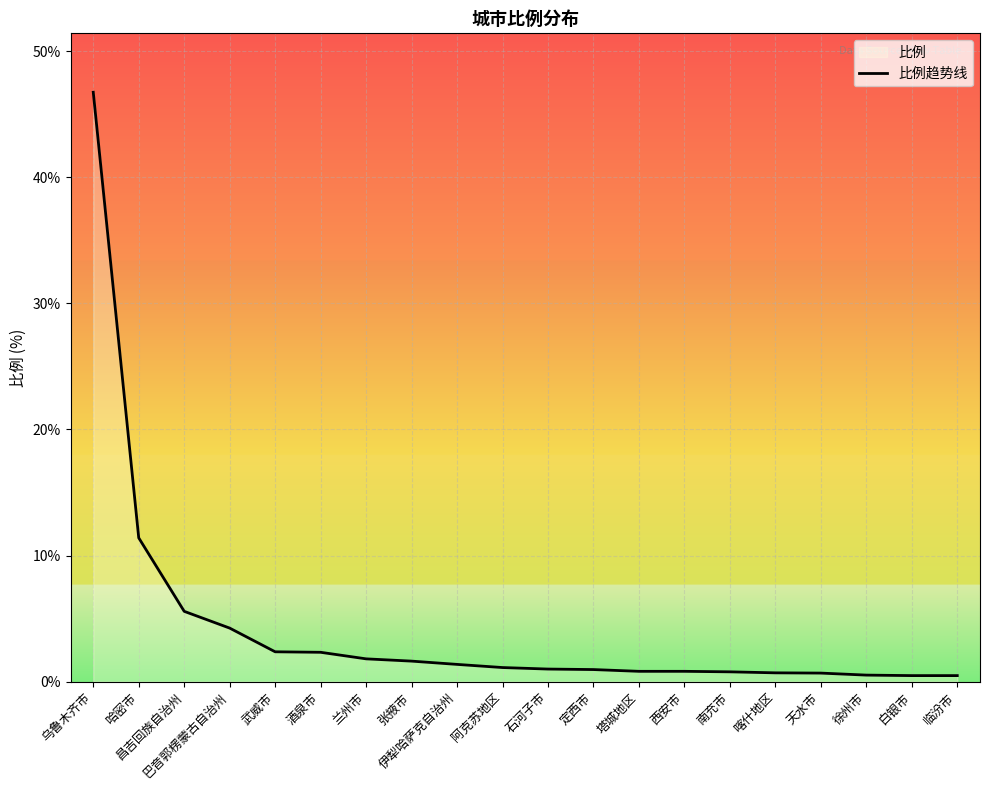

True or false: the data shows 0.4 at 天水市.

False